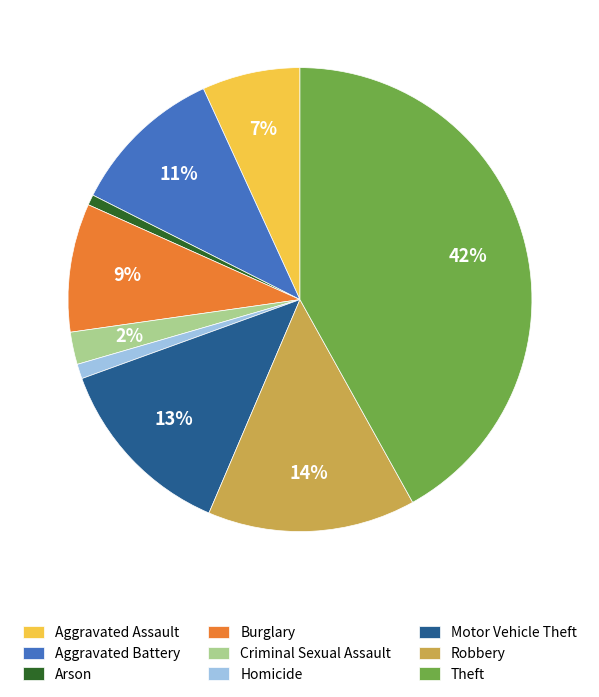

Do Arson and Motor Vehicle Theft together represent more than half of the pie?

No